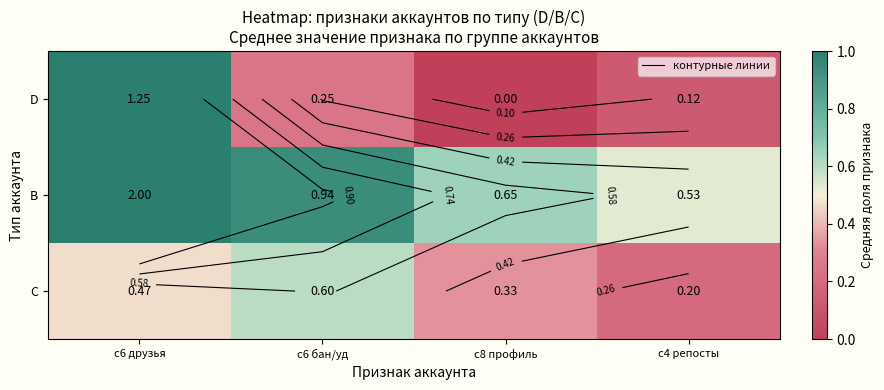

The value of B at с8 профиль is 0.6. True or false?

True